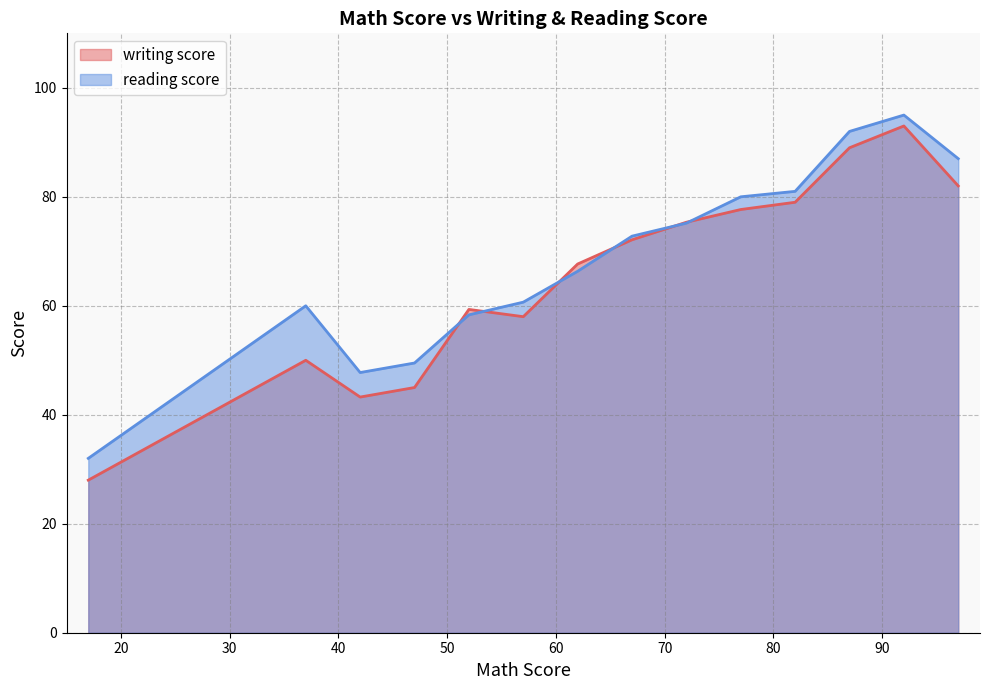

What is the highest value of the reading score series?

95.0